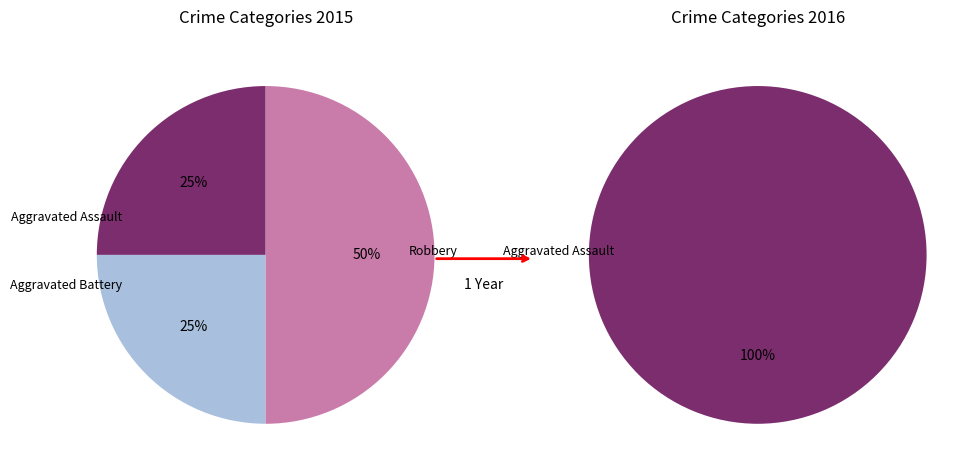

Which slice is the smallest?

Aggravated Assault